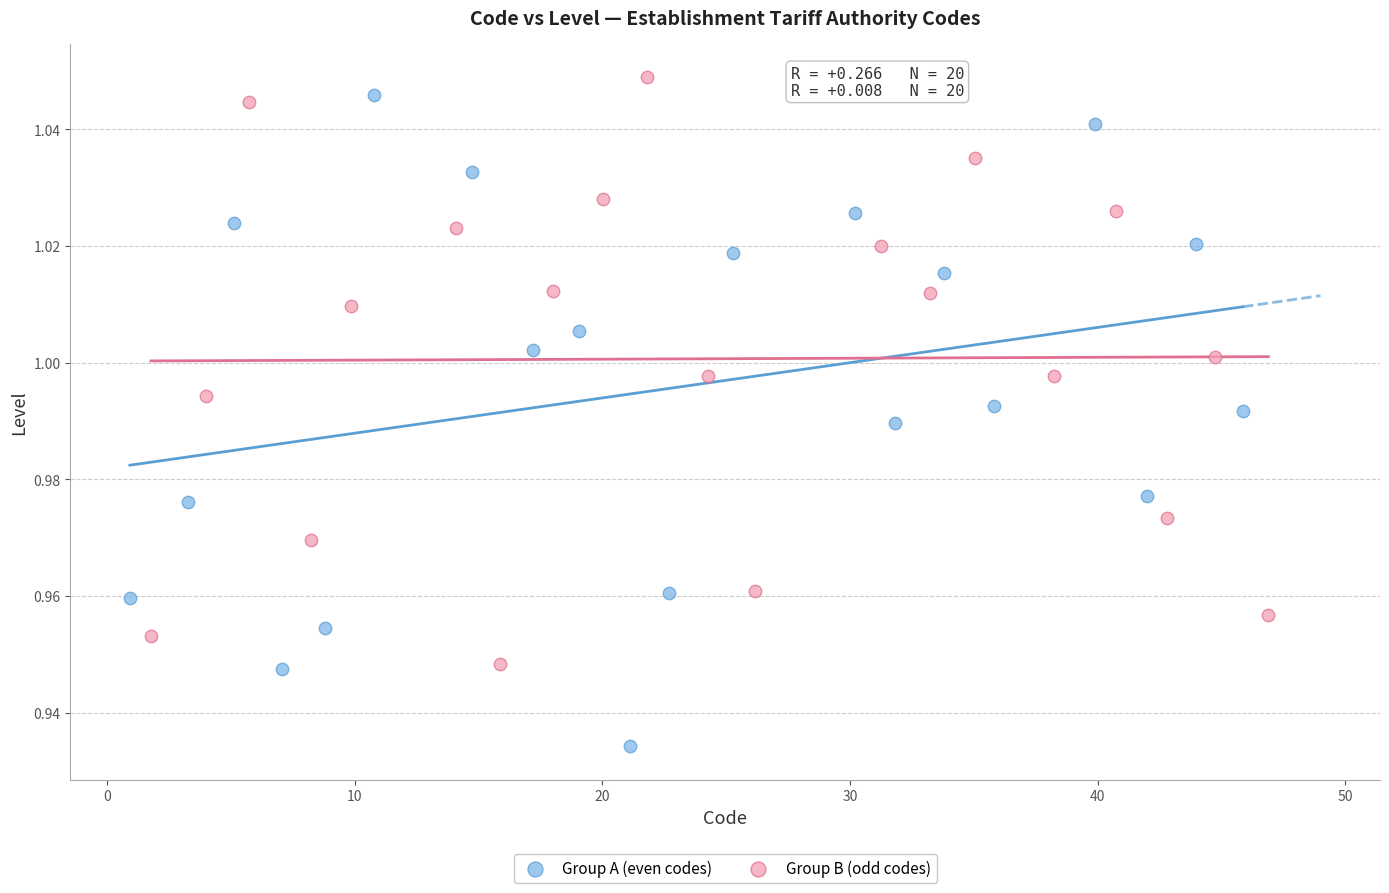

Which series contains the highest Y value?

Group B (odd codes)